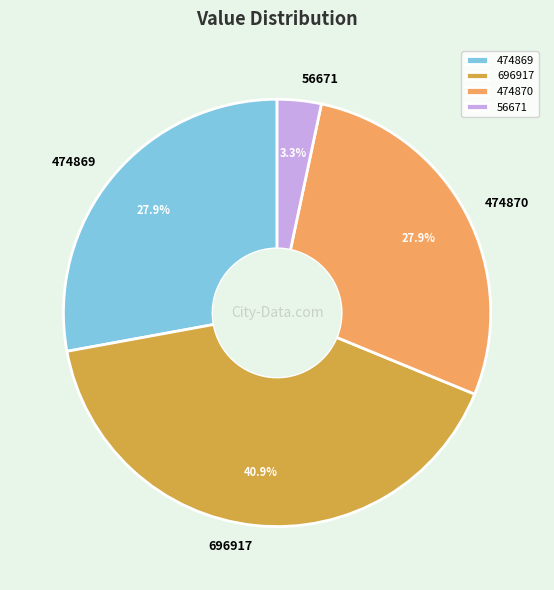

Which slice is the smallest?

56671